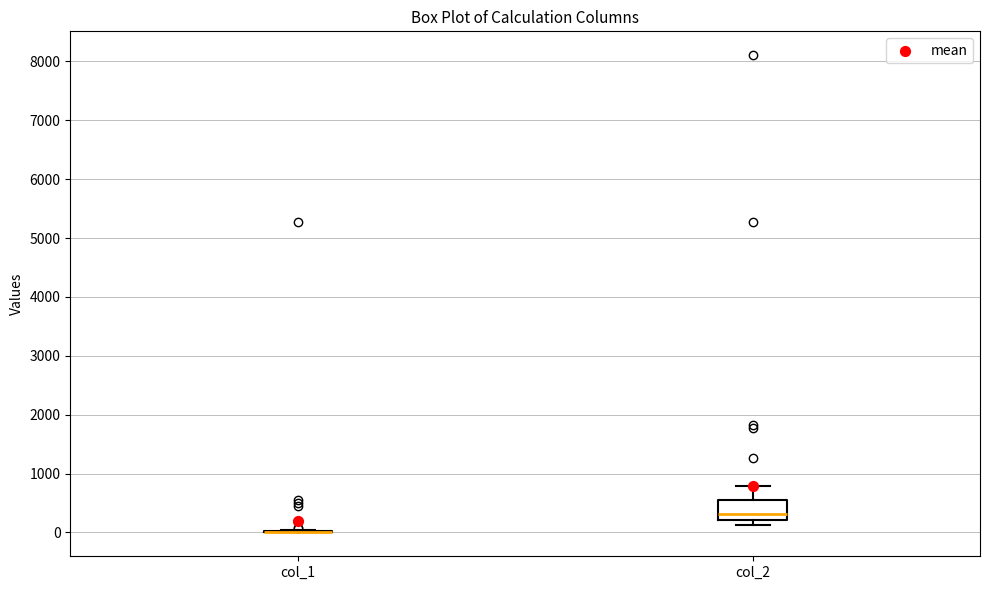

Reading left to right, transcribe this box plot: for each box, give where its median line is, the range the box spans, and where its two whiskers end, as read against the y-axis. The values are not printed on the chart, so give them approximately, as read against the axis.

col_1: box collapsed to a line at 0, whiskers 0 to 0
col_2: median 300, box 200 to 600, whiskers 100 to 800